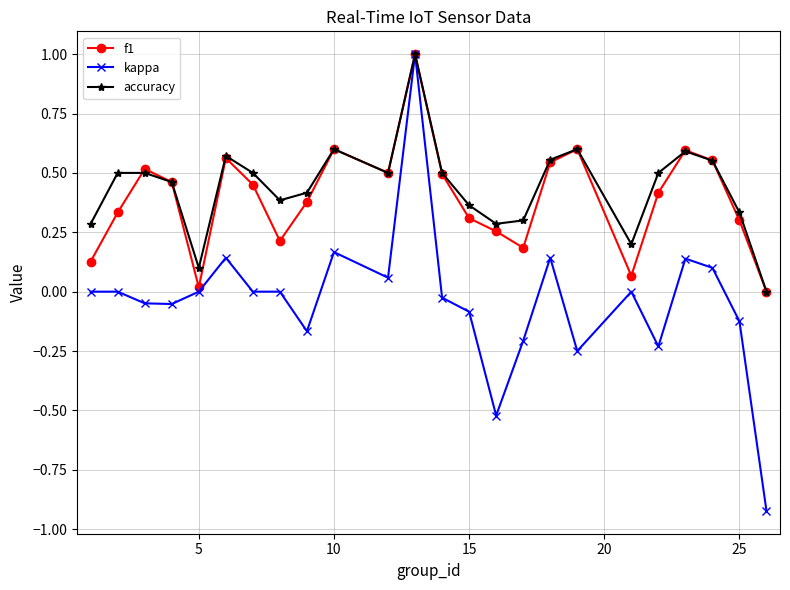

True or false: kappa has more than 2 points higher than both neighbors.

True